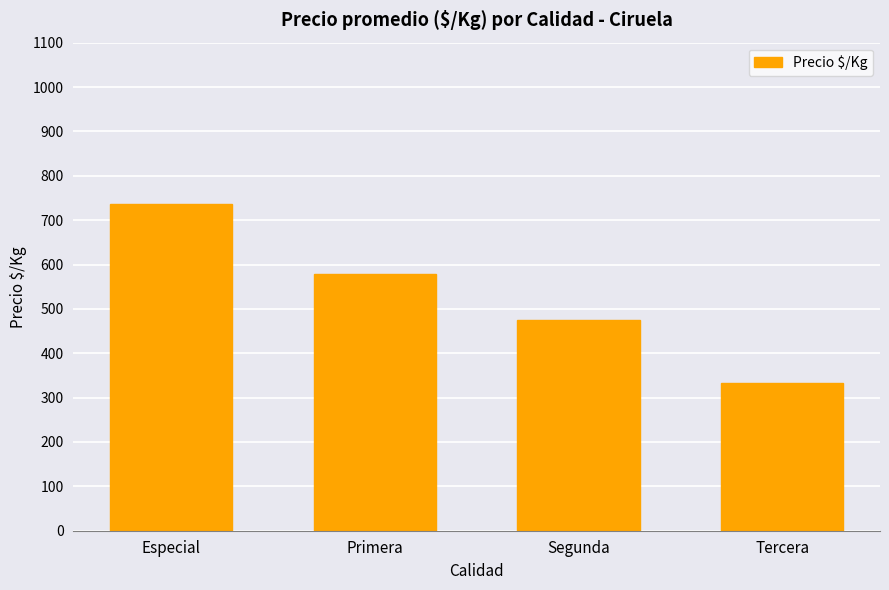

True or false: the data shows 230 at Segunda.

False